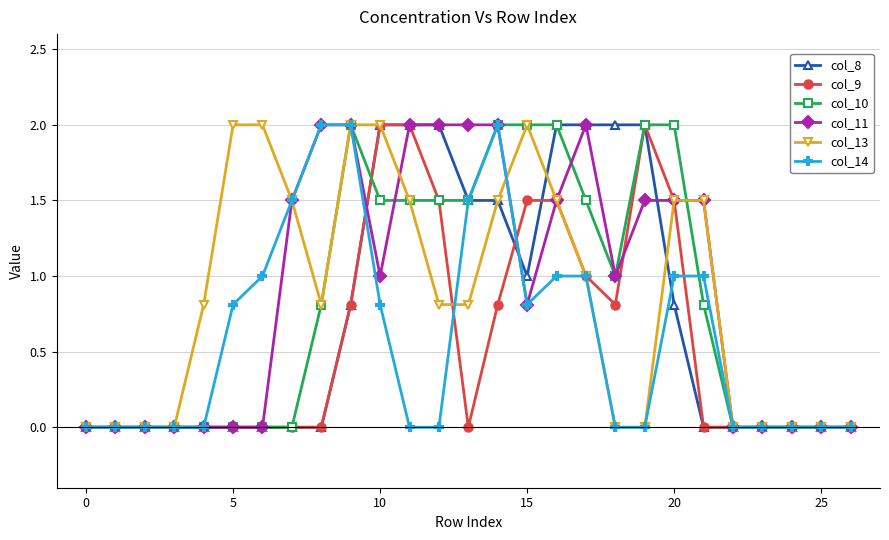

What are all the series names shown in the legend?

col_8, col_9, col_10, col_11, col_13, col_14